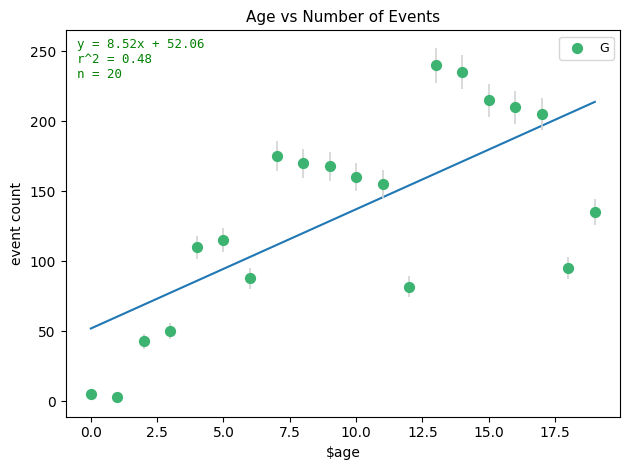

What Y value in the scatter plot is closest to 121?

115